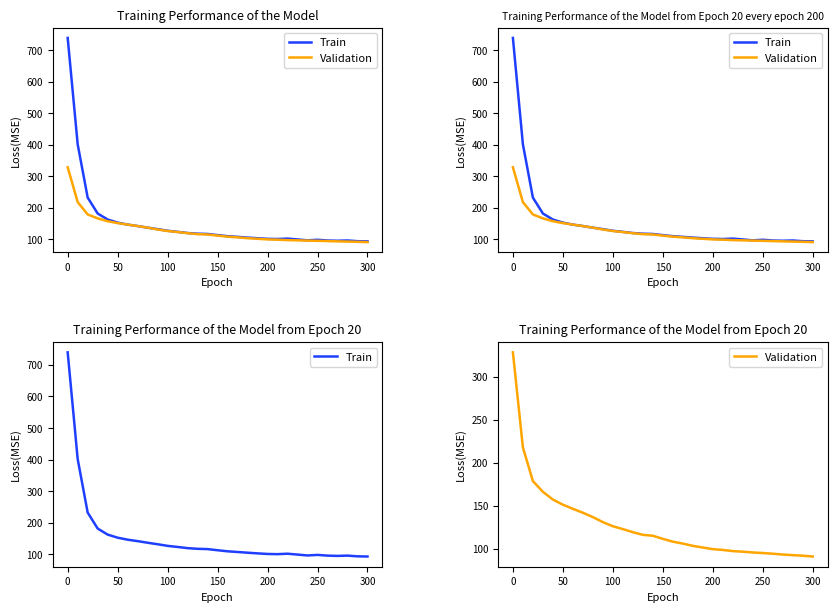

True or false: Validation has more than 0 points higher than both neighbors.

False